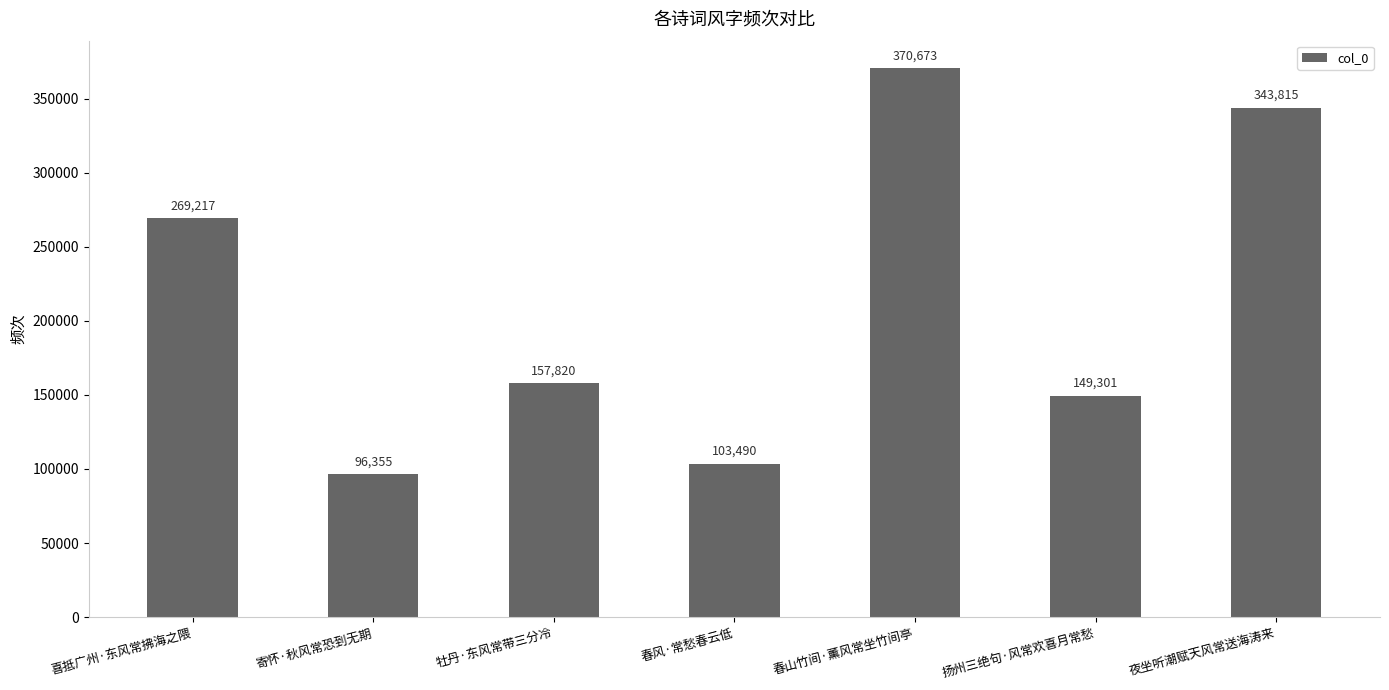

What is the ratio of the value at 春风·常愁春云低 to the value at 夜坐听潮赋天风常送海涛来?

0.3